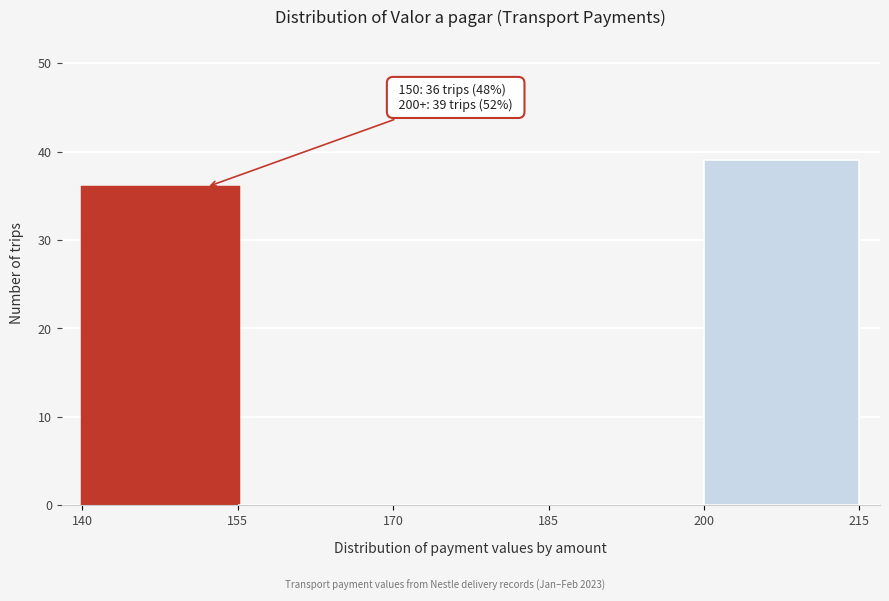

Over which range of the x-axis is the bar tallest?

200 to 215